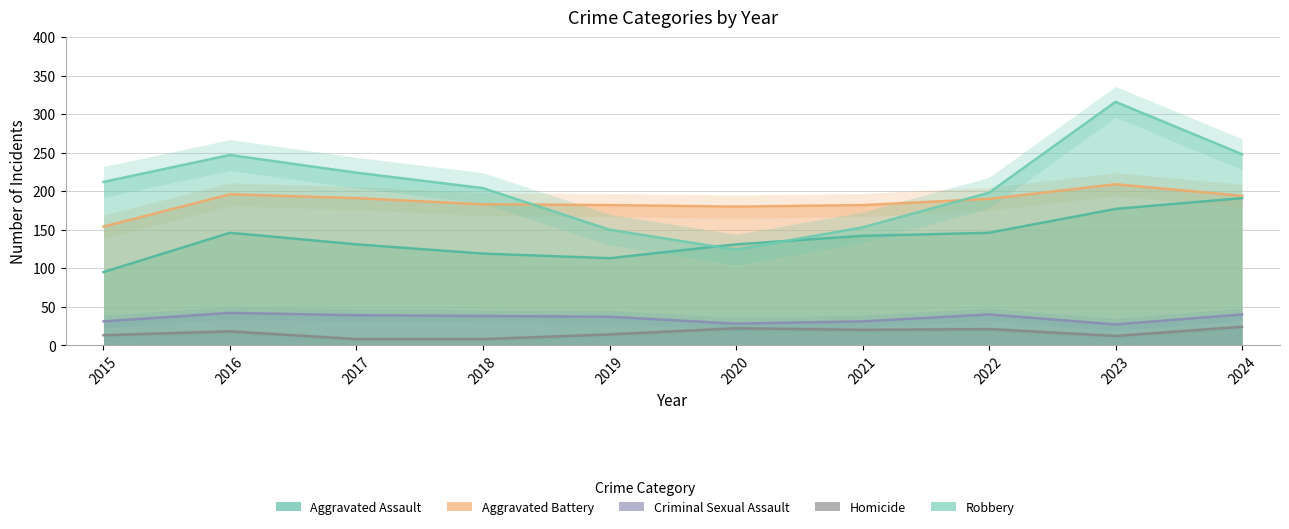

Reading right to left, what are all the values shown in this chart?

Aggravated Assault: 2024=191	2023=177	2022=146	2021=142	2020=131	2019=113	2018=119	2017=131	2016=146	2015=95
Aggravated Battery: 2024=194	2023=209	2022=190	2021=182	2020=180	2019=182	2018=183	2017=191	2016=196	2015=154
Criminal Sexual Assault: 2024=40	2023=27	2022=40	2021=31	2020=28	2019=37	2018=38	2017=39	2016=42	2015=31
Homicide: 2024=24	2023=12	2022=21	2021=20	2020=22	2019=14	2018=8	2017=8	2016=18	2015=13
Robbery: 2024=248	2023=316	2022=198	2021=153	2020=124	2019=150	2018=204	2017=224	2016=247	2015=212